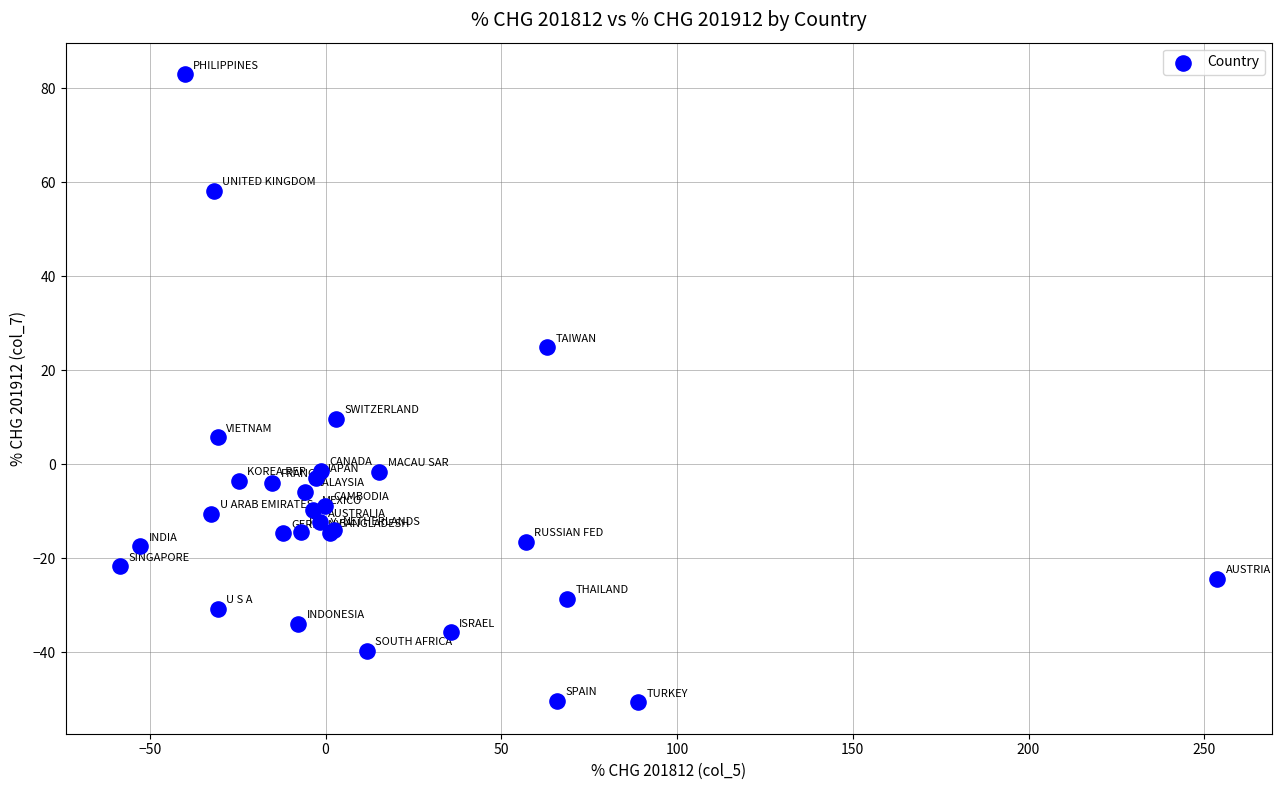

What Y value in the scatter plot is closest to 16?

9.7